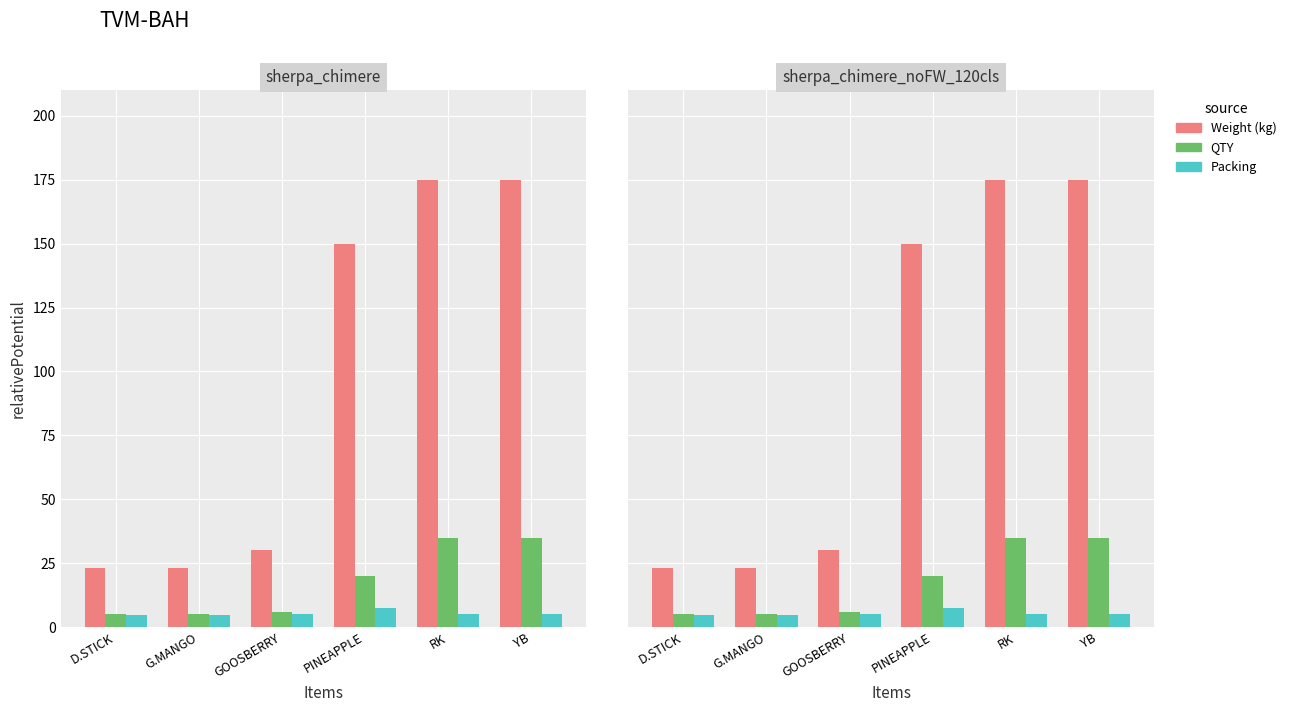

What is the label of the 2nd bar from the left?

G.MANGO